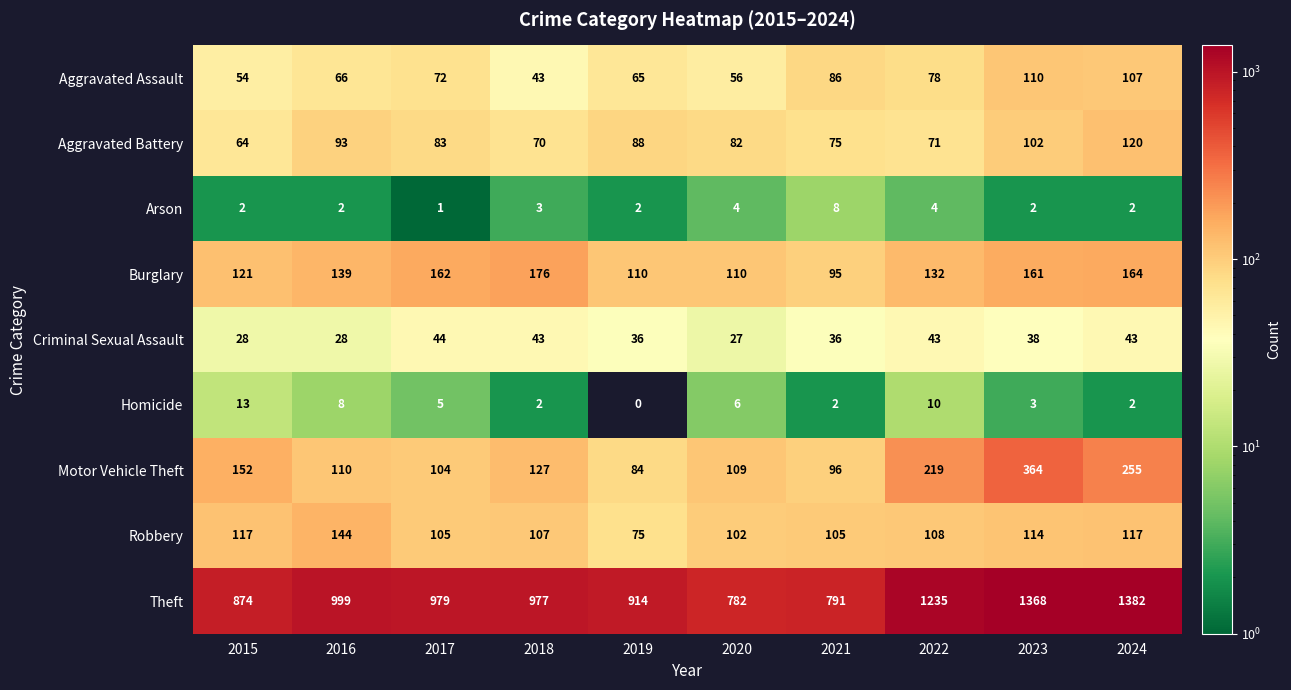

What is the difference between the highest and lowest values at 2020?

778